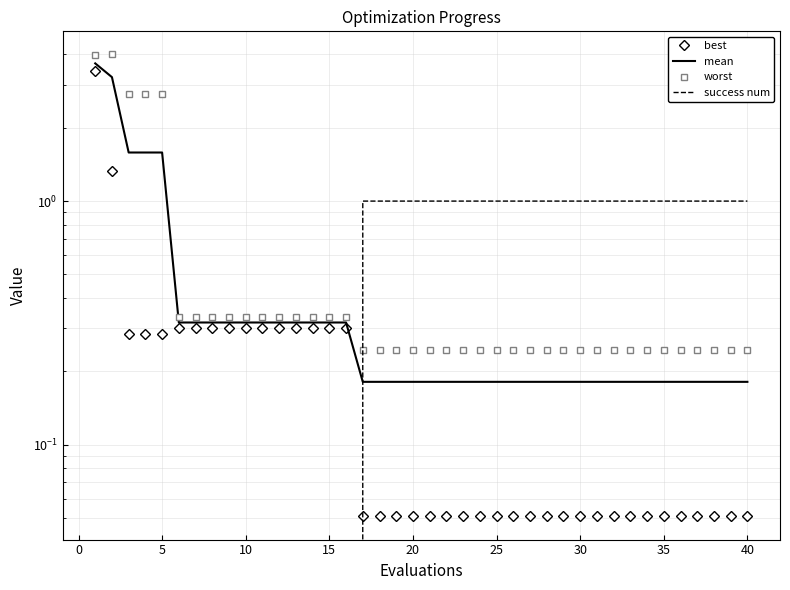

At which category does the chart reach its minimum across all series?

−5